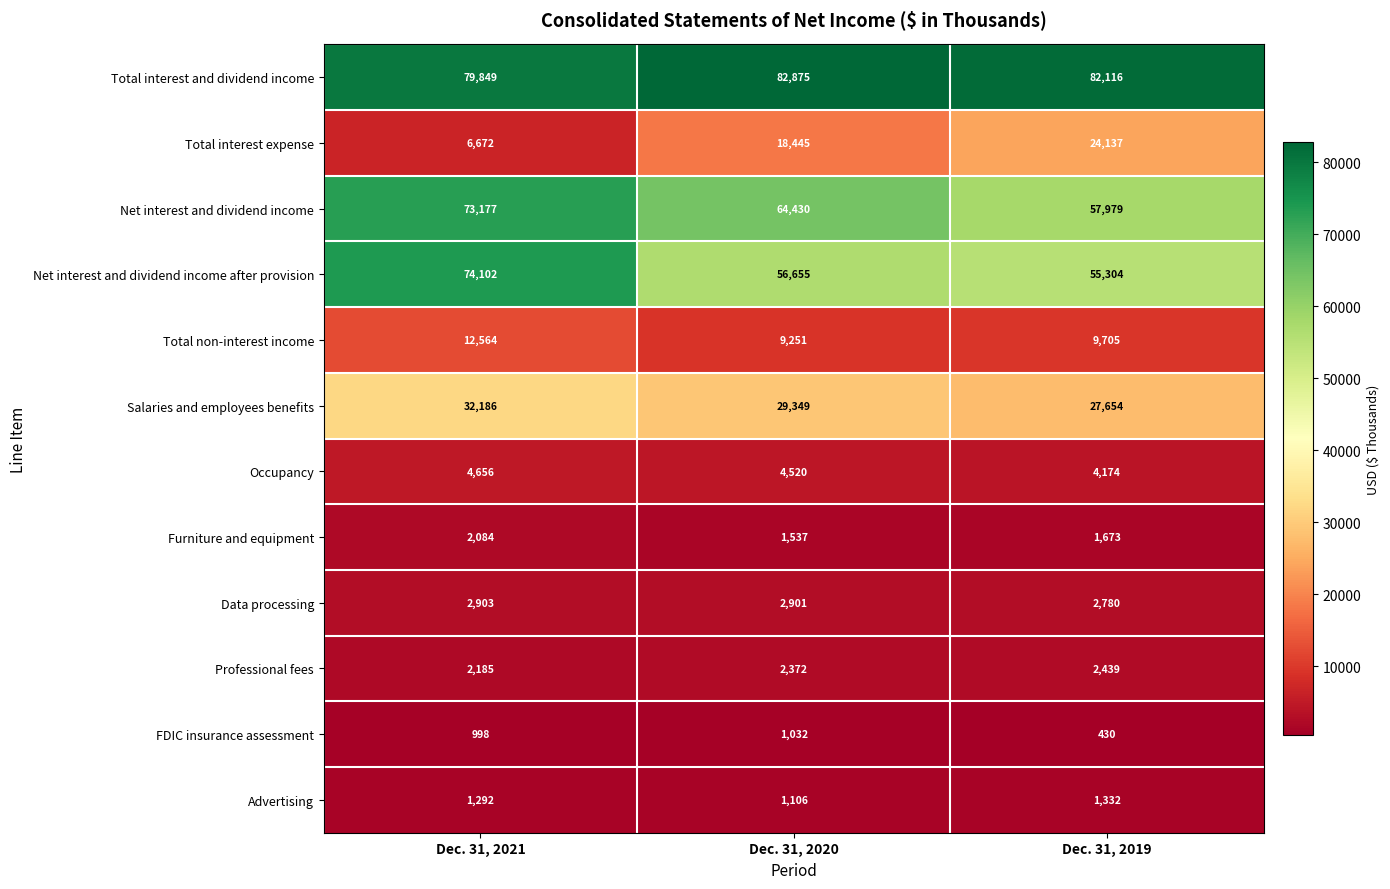

What is the average value of the Total non-interest income series?

10507